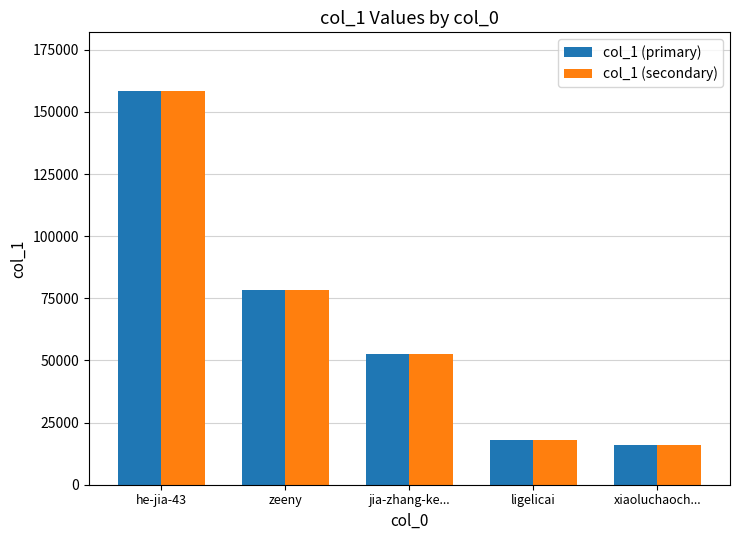

What is the minimum value for col_1 (secondary)?

16152